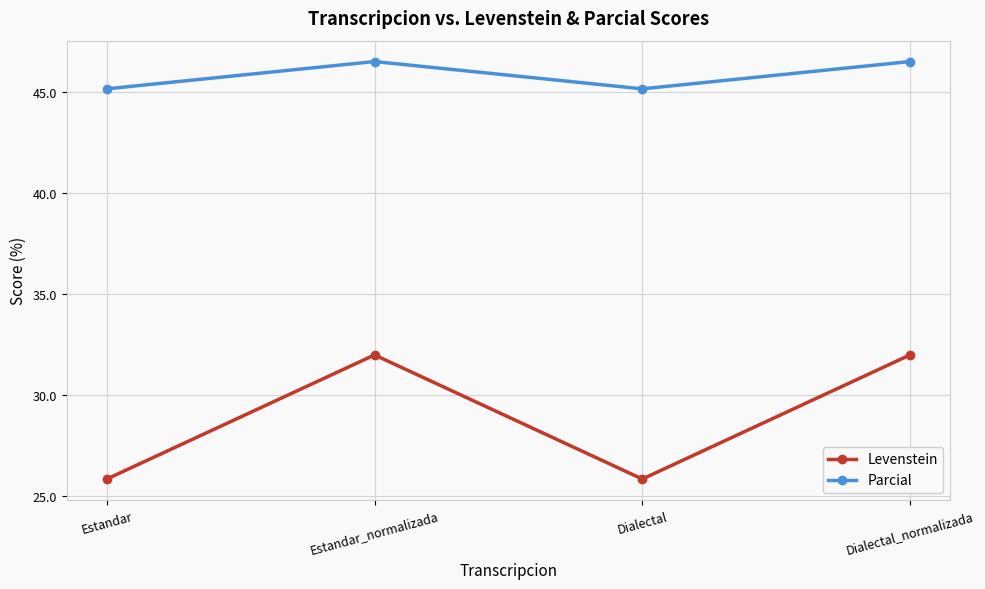

Between Estandar and Dialectal_normalizada, which series saw the biggest shift?

Levenstein